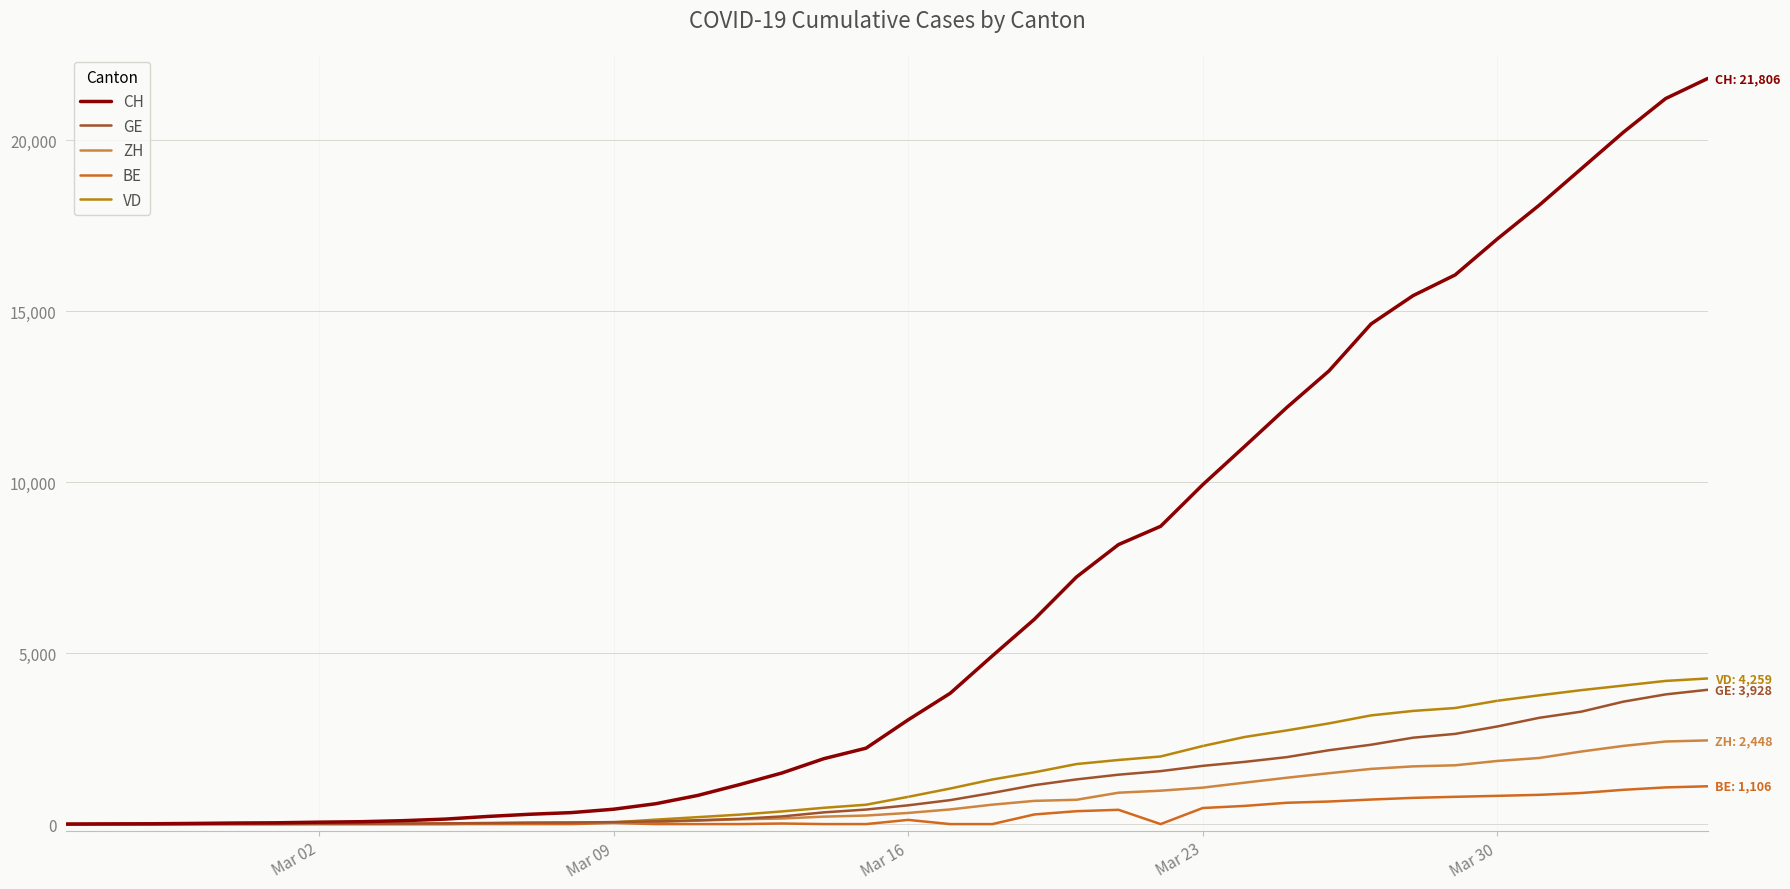

Which series has the largest total across all categories?

CH